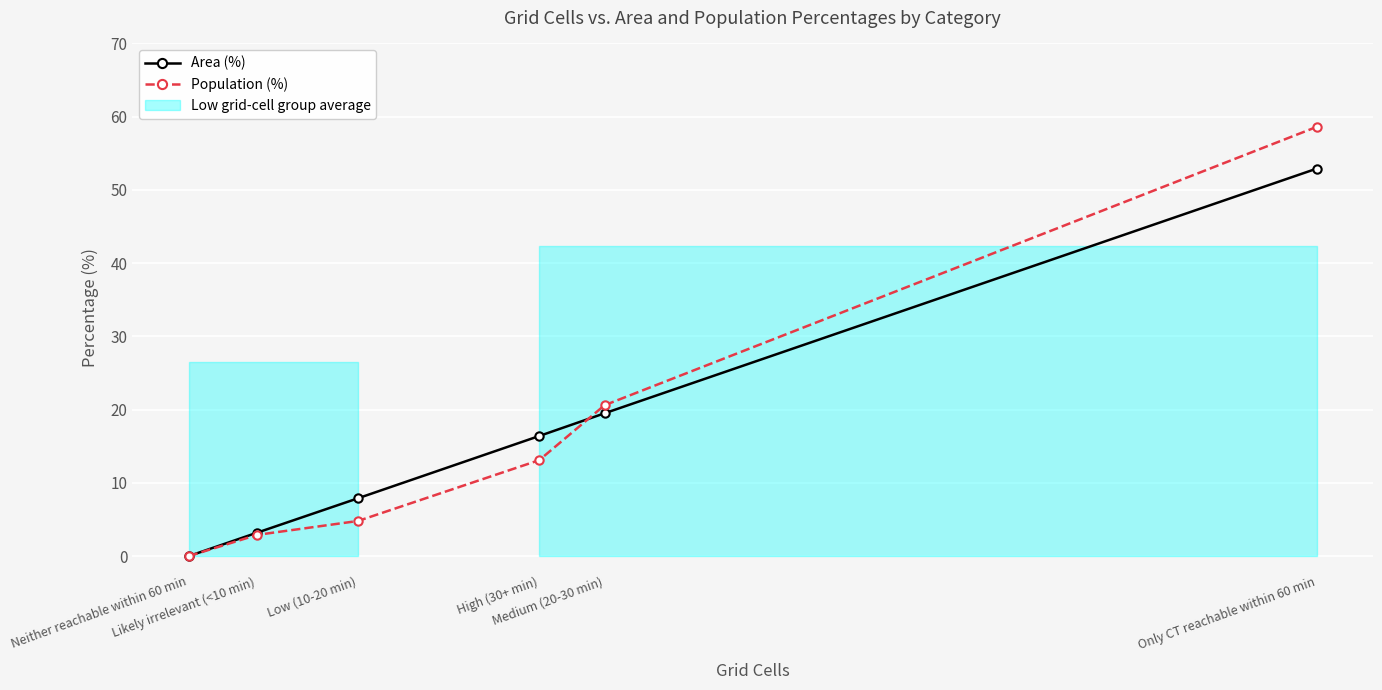

What is the value of the Area (%) point at the 5th from the left?

19.5